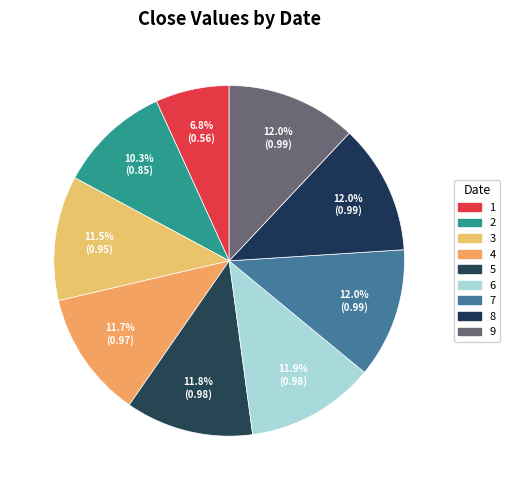

To the nearest percent, what percentage of the pie is 3?

12%